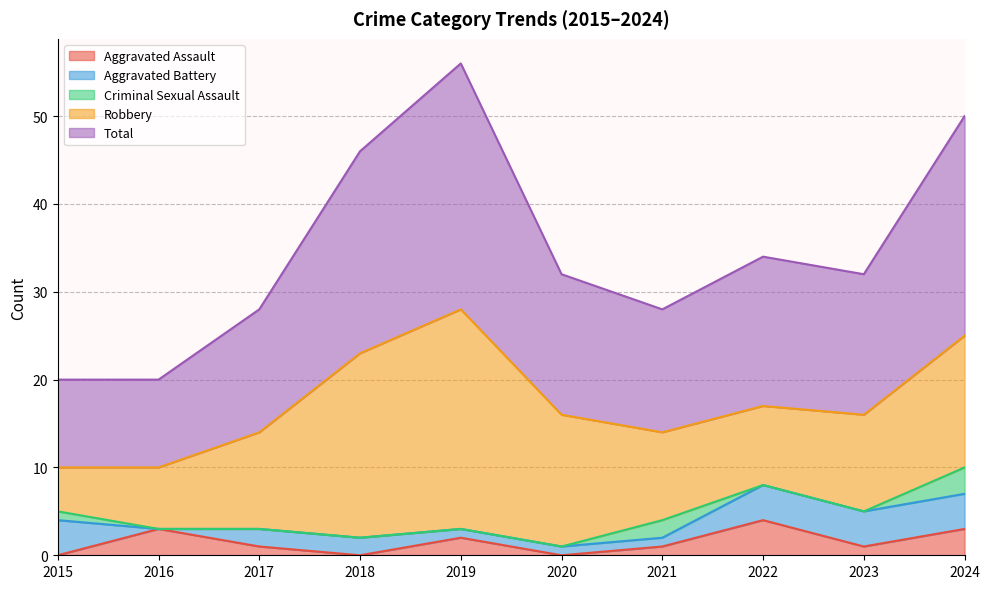

What is the difference between the maximum and second lowest values in the Aggravated Battery series?

3